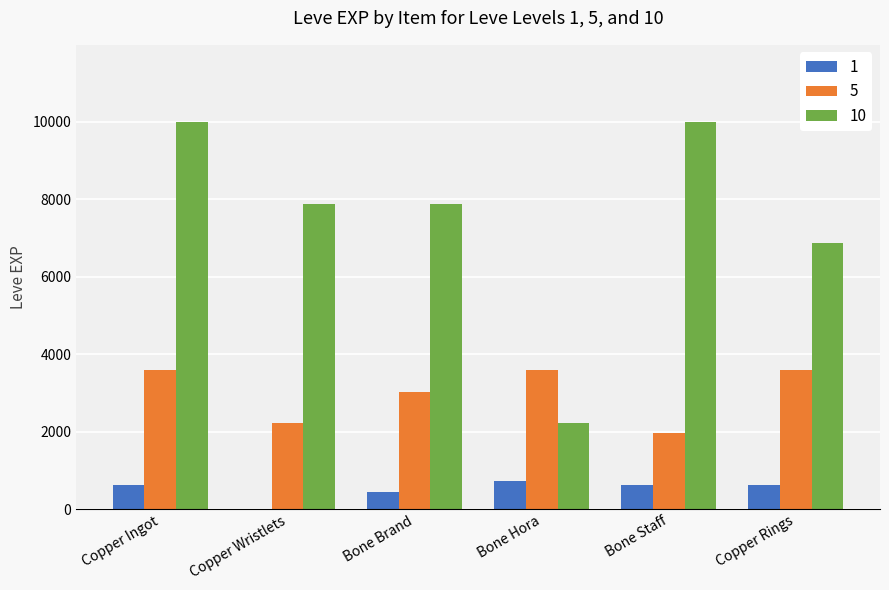

Count the number of data series in this chart.

3